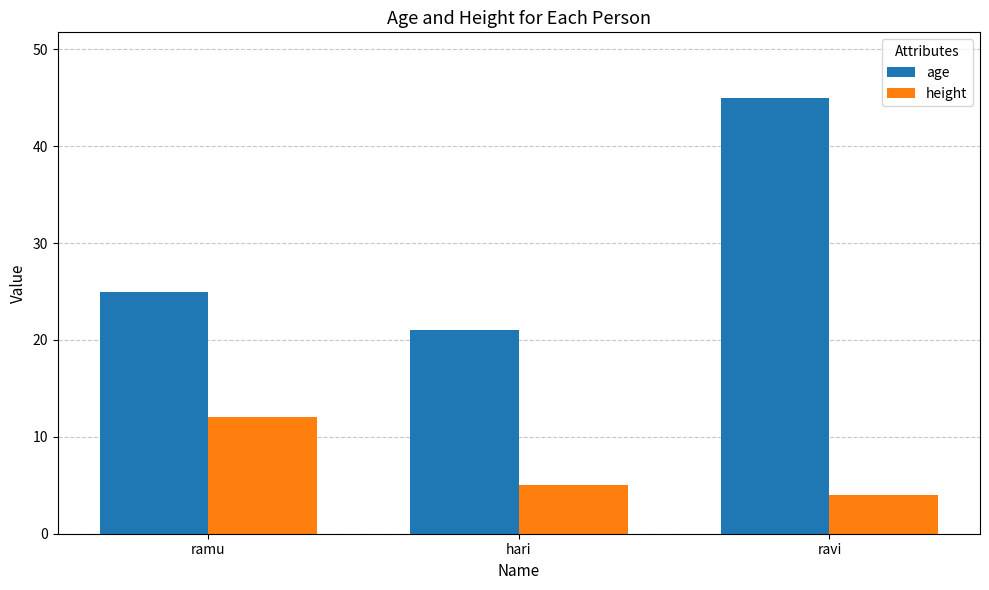

Is it true that age equals 21 at hari?

True